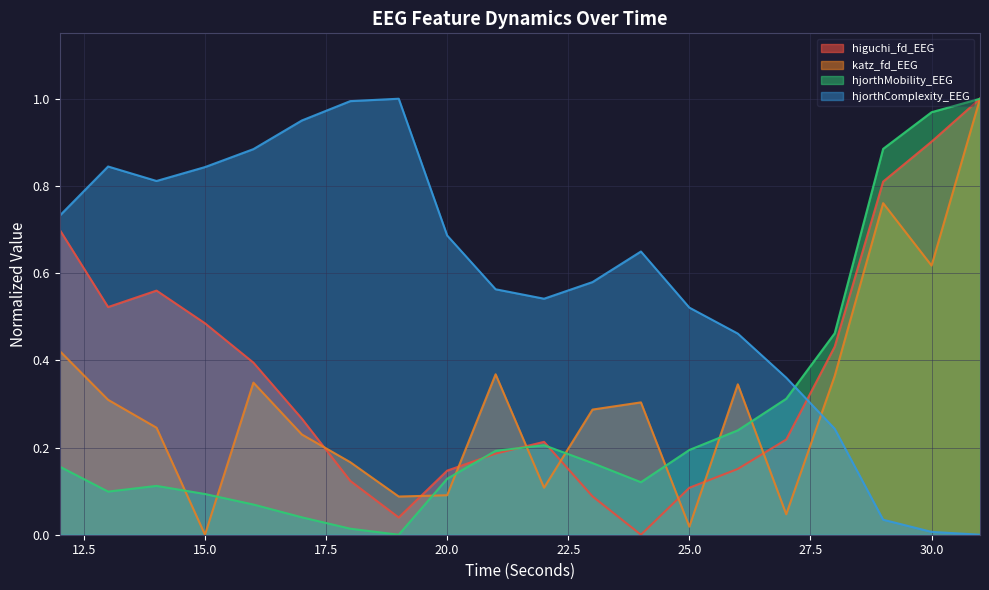

How many intersections are there between katz_fd_EEG and hjorthMobility_EEG?

9